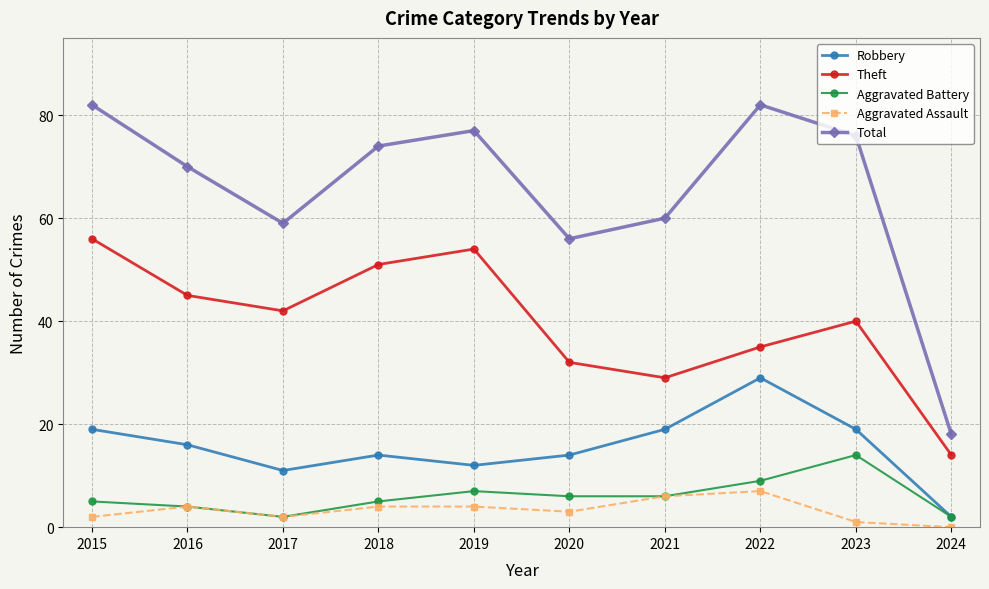

What is the sum of the Aggravated Battery values at 2022 and 2024?

11